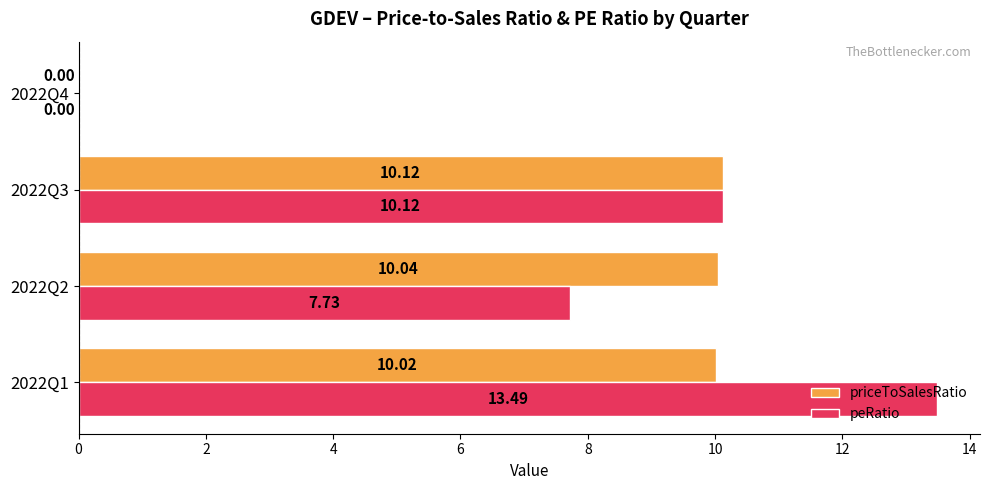

Which series changed the most between 2022Q1 and 2022Q4?

peRatio